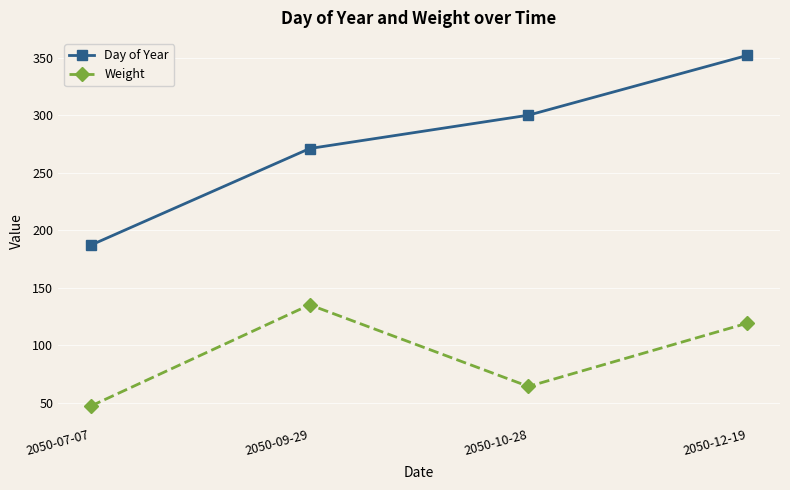

What is the sum of all Day of Year values?

1110